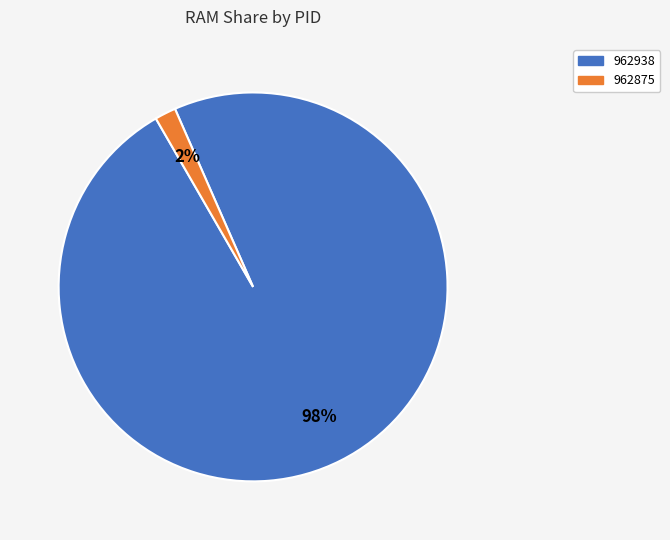

What is the majority slice?

962938